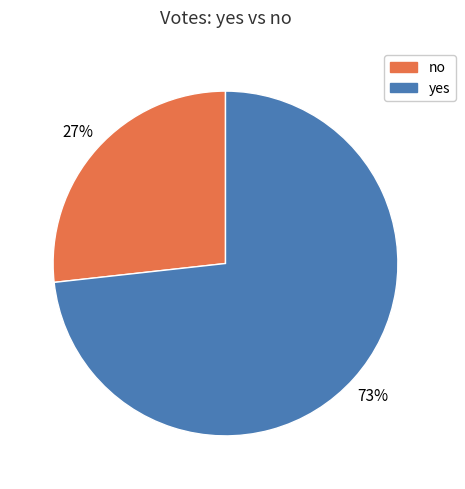

Is there a majority slice in this chart?

Yes